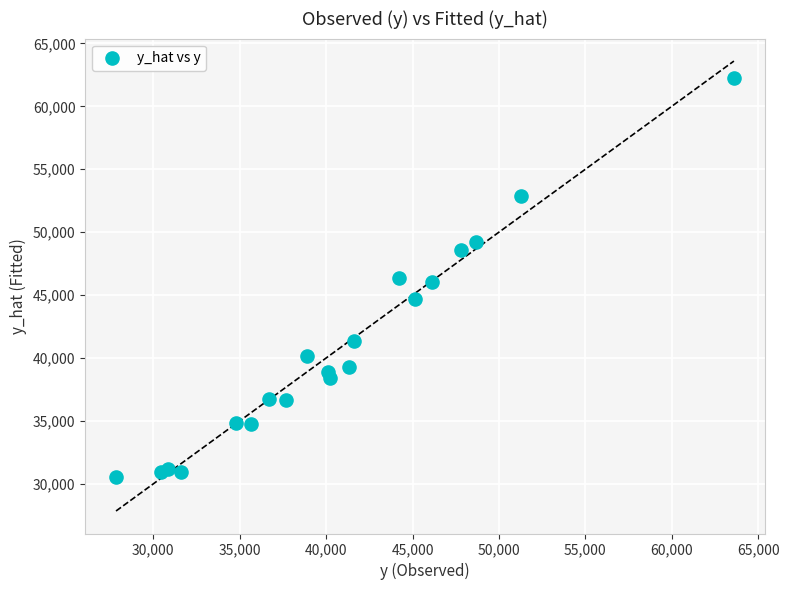

What is the range of X values (max minus min)?

35760.0